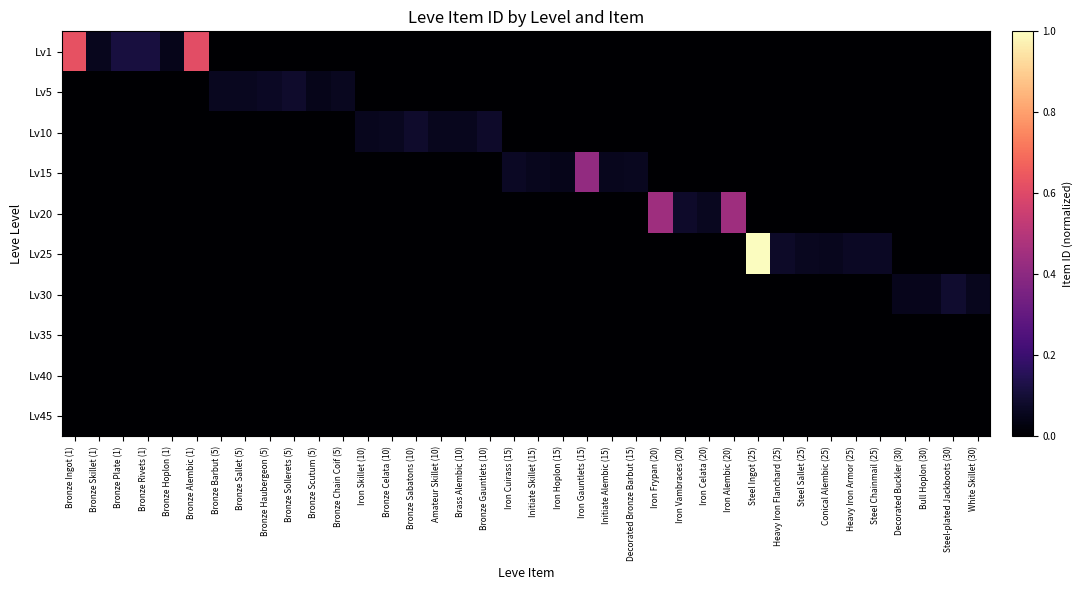

At how many categories does at least one series exceed 0?

38